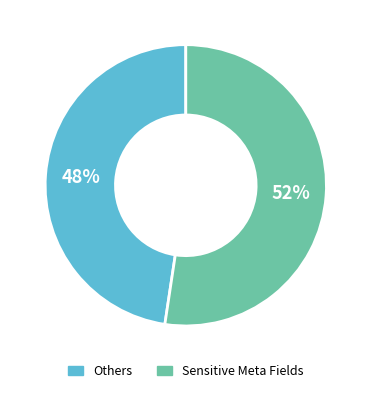

Is there a majority slice in this chart?

Yes